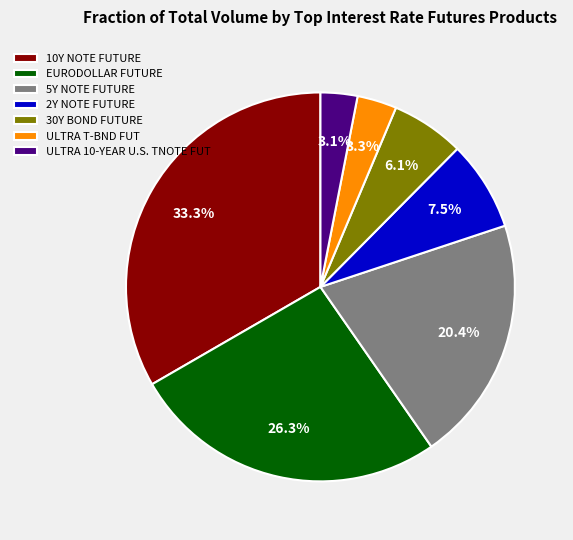

To the nearest percent, what is the combined percentage of 2Y NOTE FUTURE and ULTRA T-BND FUT?

11%